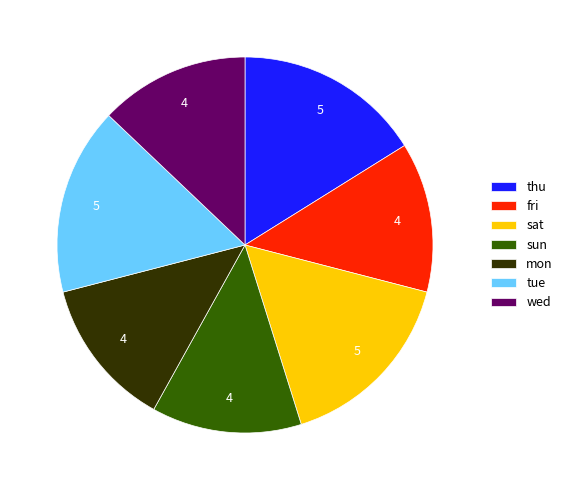

Is it true that sat is 16% of the pie?

True